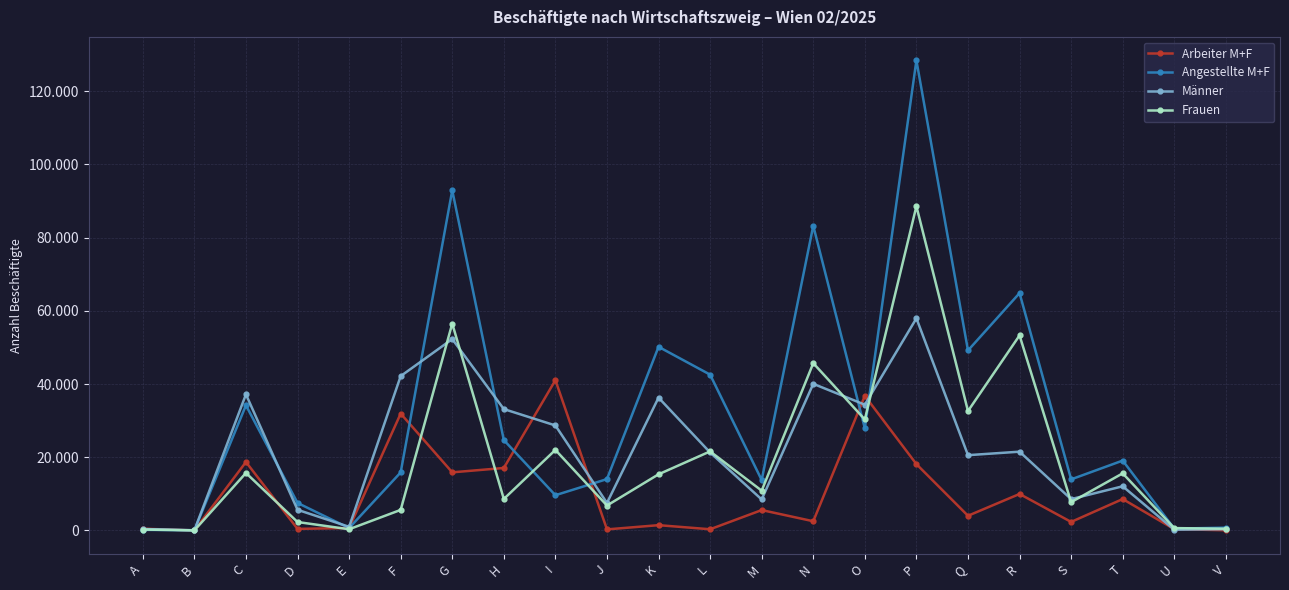

What are all the series names shown in the legend?

Arbeiter M+F, Angestellte M+F, Männer, Frauen